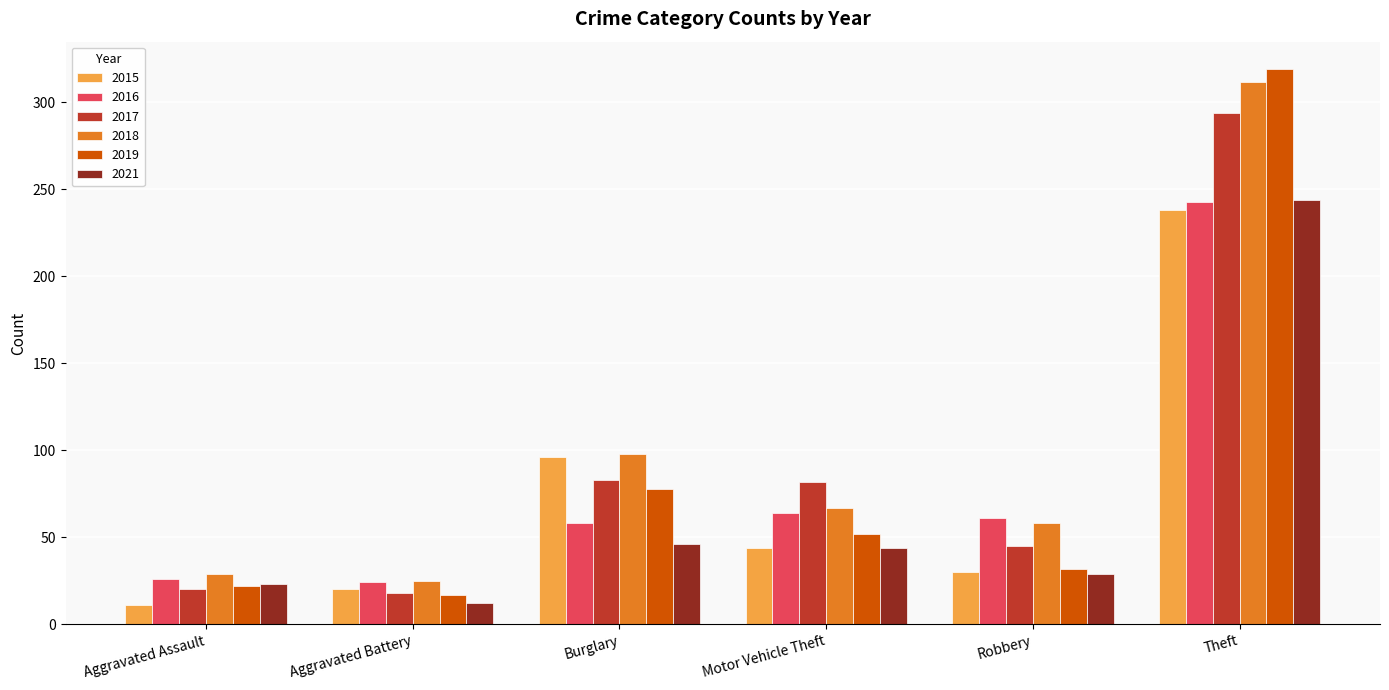

What is the sum of all 2019 values?

520